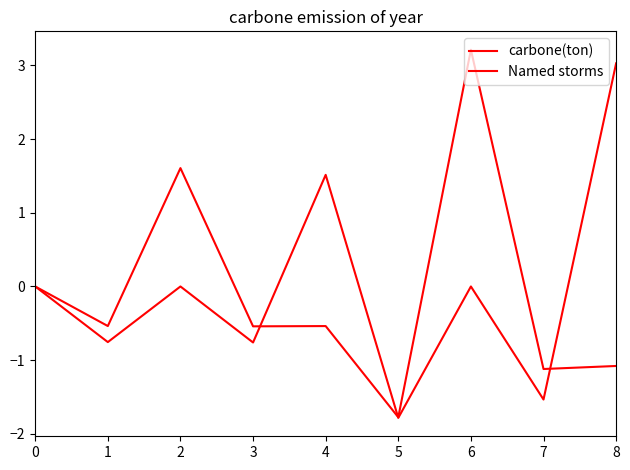

What is the maximum value shown in the chart?

3.2